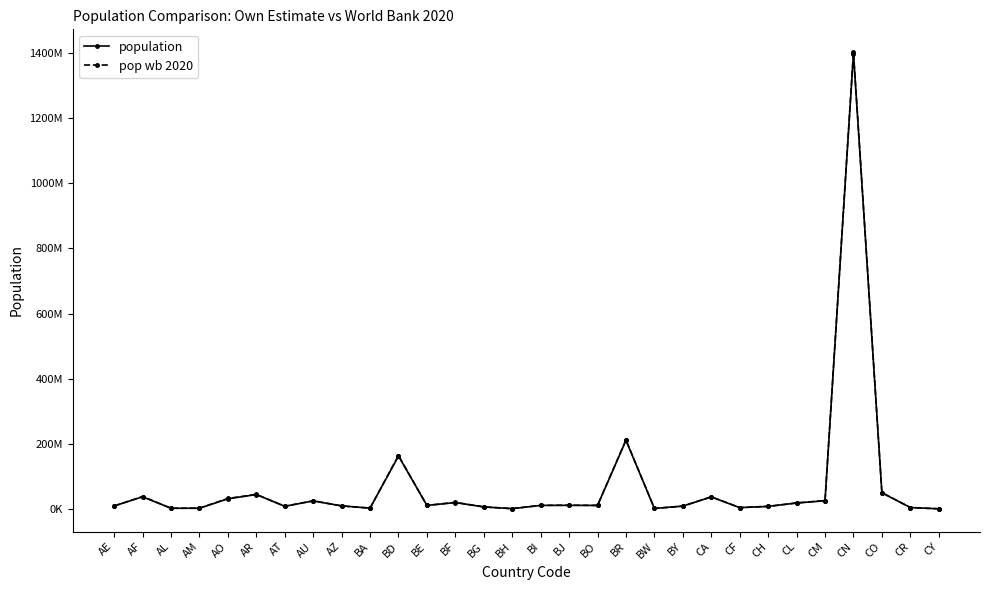

True or false: population has a value of 211049527 at BR.

True